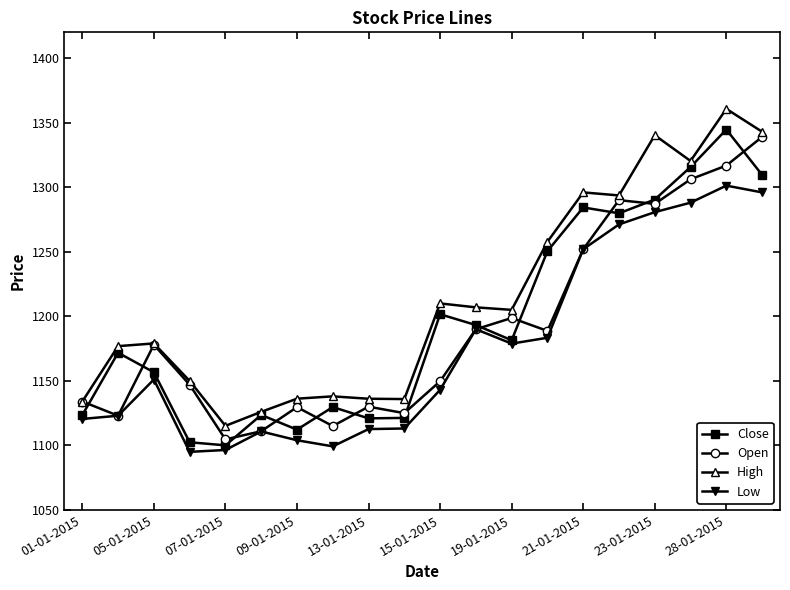

How many lines are shown in the chart?

4